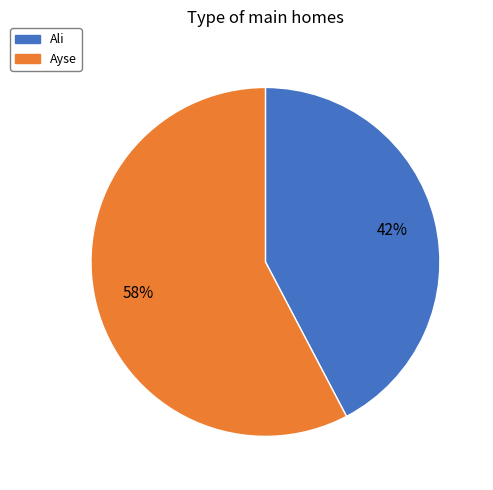

Between Ali and Ayse, which is larger?

Ayse